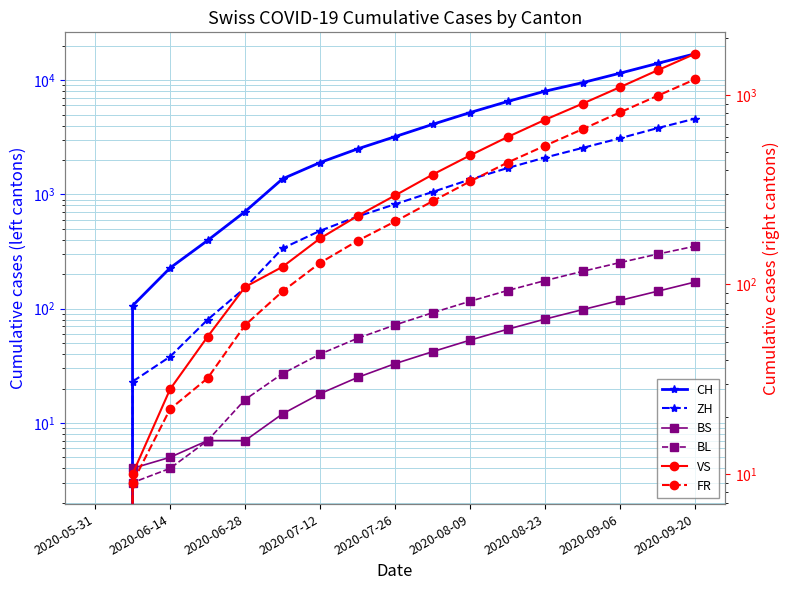

What are all the series names shown in the legend?

CH, ZH, BS, BL, VS, FR